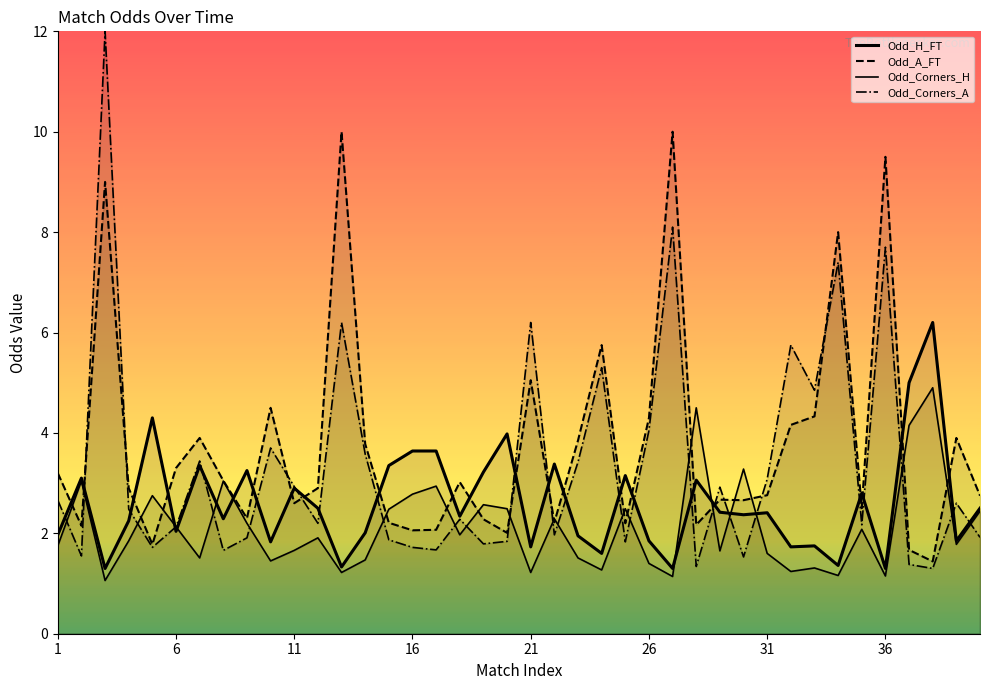

How many lines are shown in the chart?

4